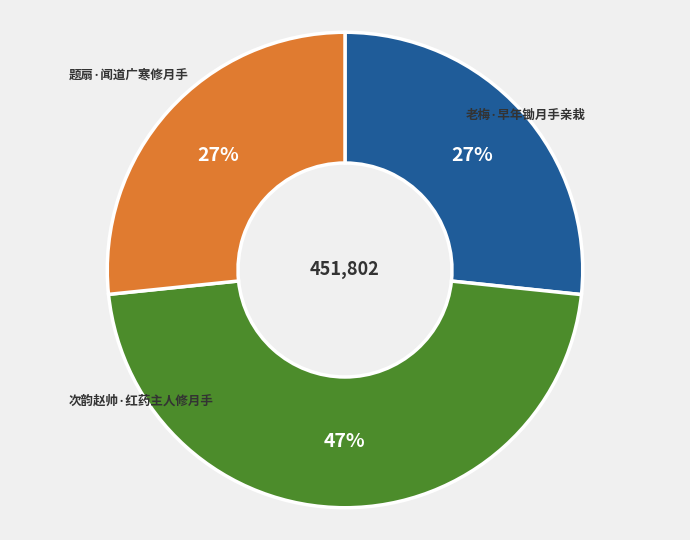

How many slices are in this pie chart?

3